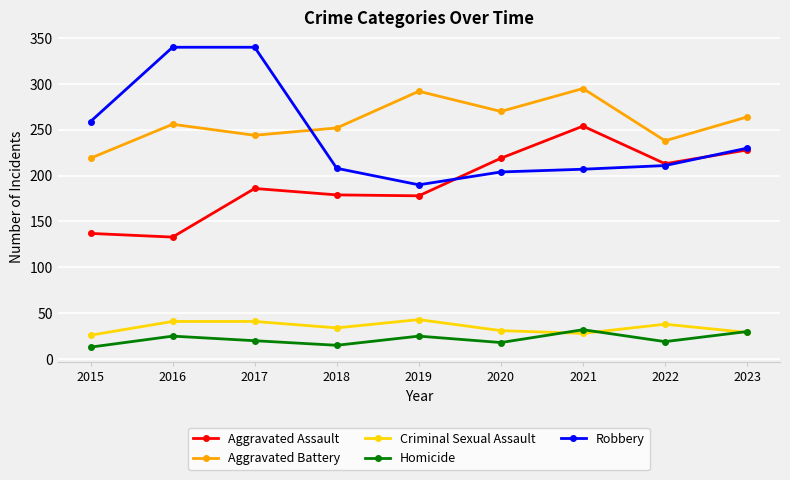

Is it true that Aggravated Assault equals 311 at 2023?

False